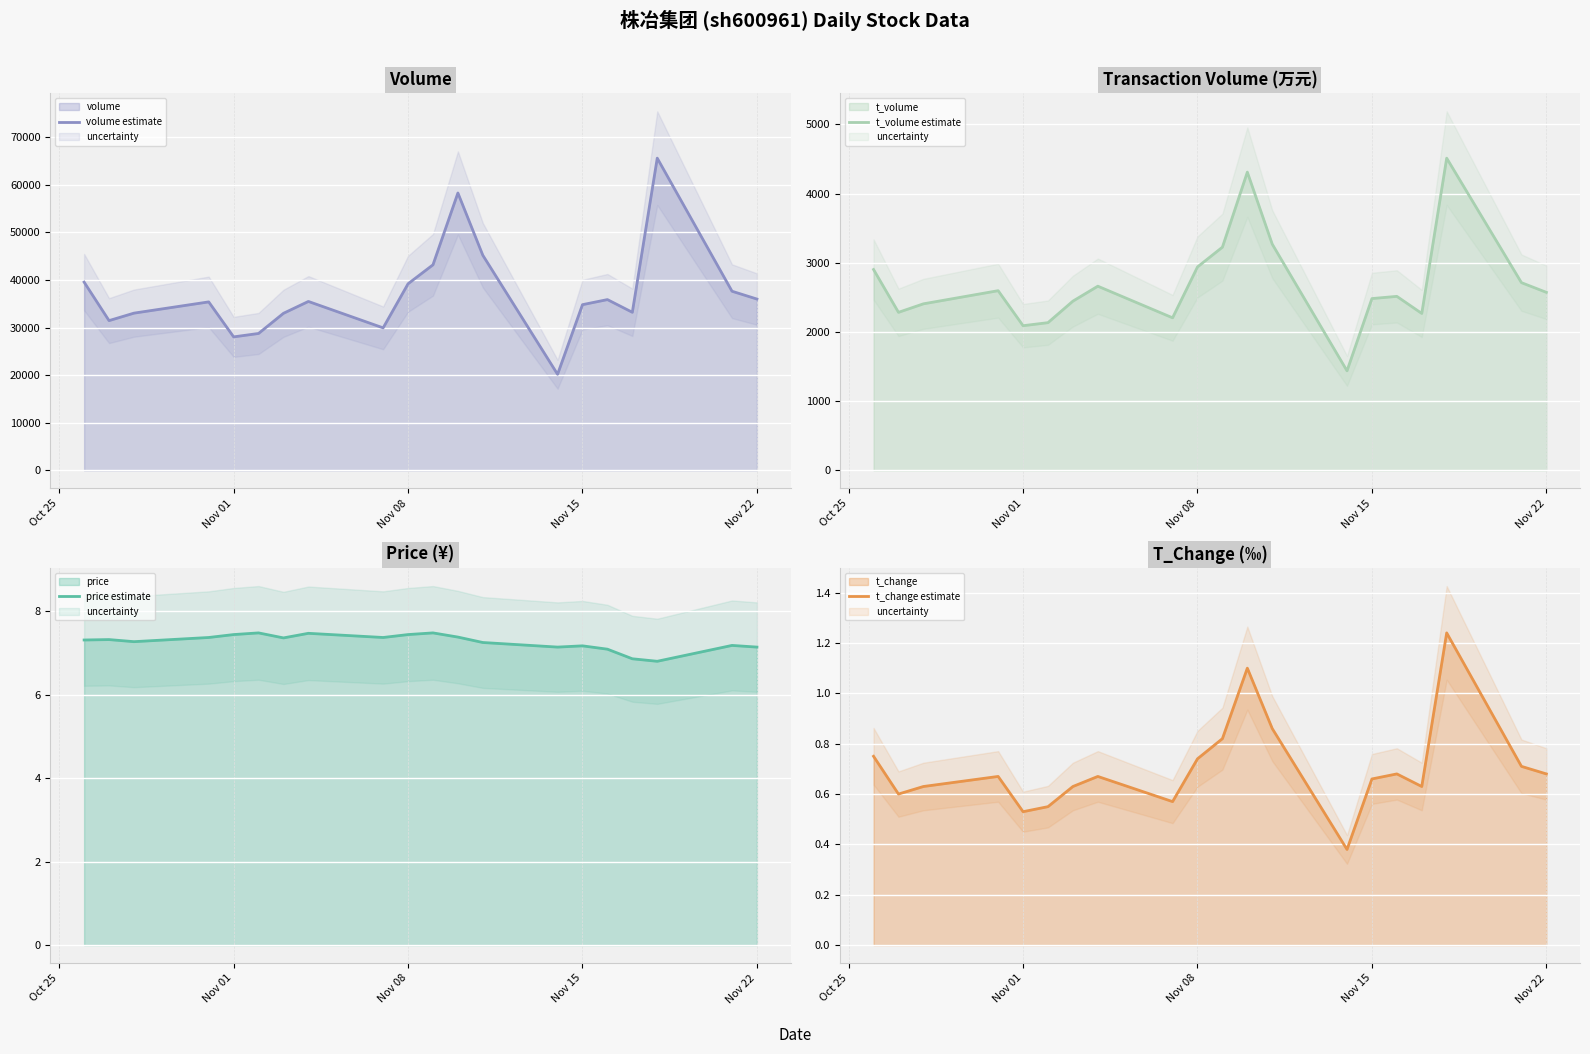

Is the value of t_change (line) at Nov 15 greater than the value of t_volume (line) at 13?

No